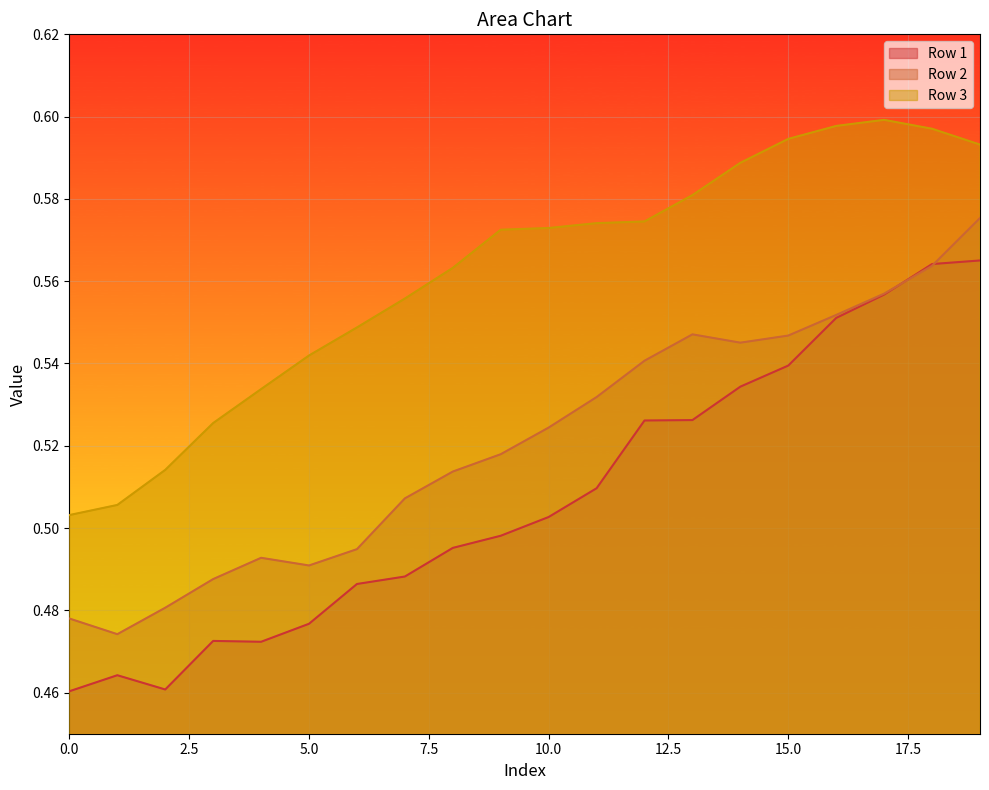

How many interior local peaks does the Row 3 series have?

1